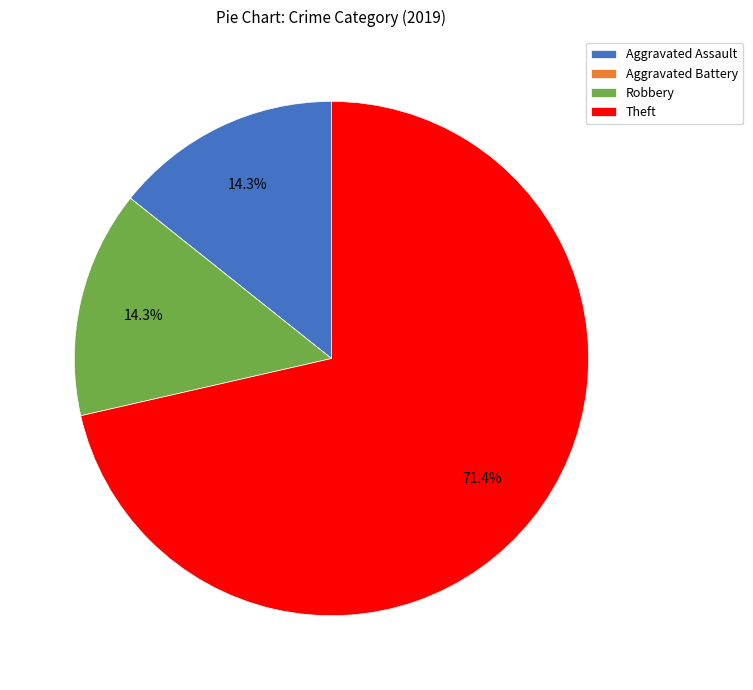

What is the ratio of the value at Robbery to the value at Theft?

0.2